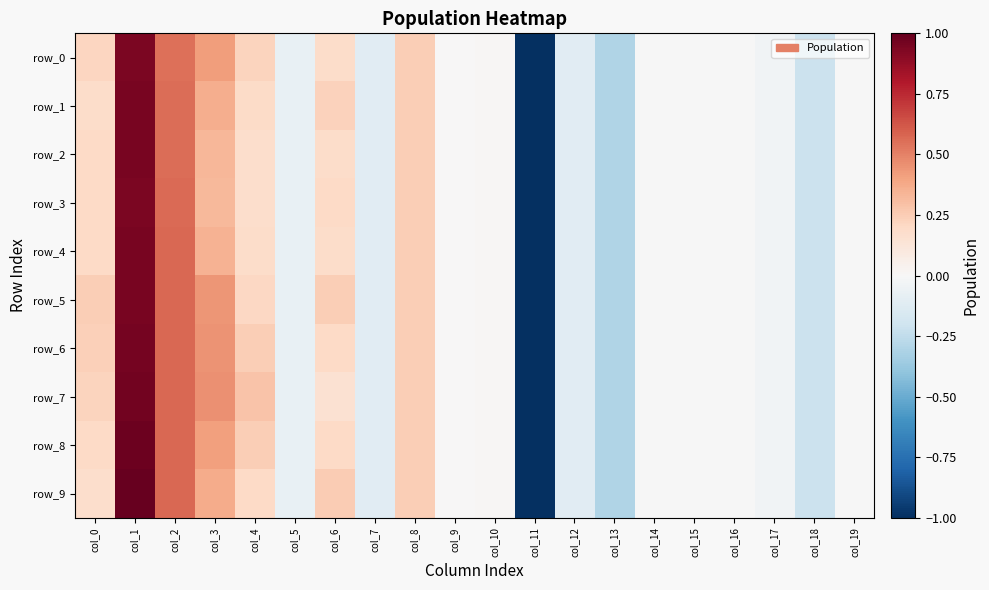

How many data points in row_0 are above 0?

8